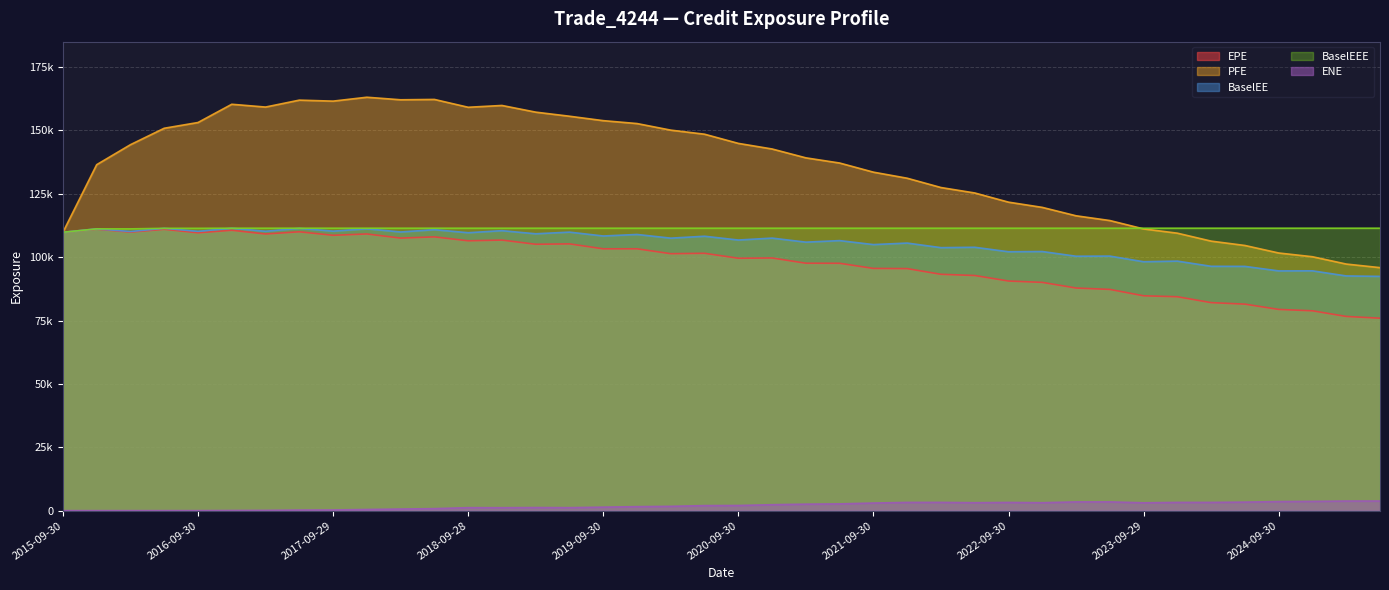

What is the spread (max minus min) of values at 2022-12-30?

116503.5